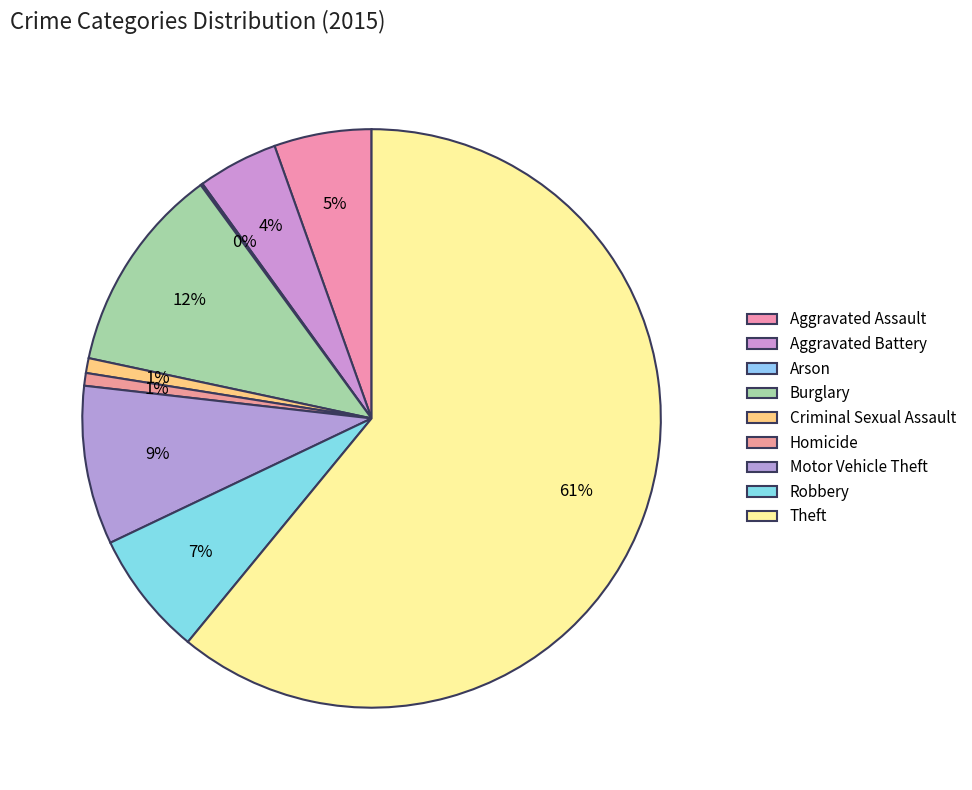

To the nearest percent, what is the difference between the Homicide and Motor Vehicle Theft slice percentages?

8%